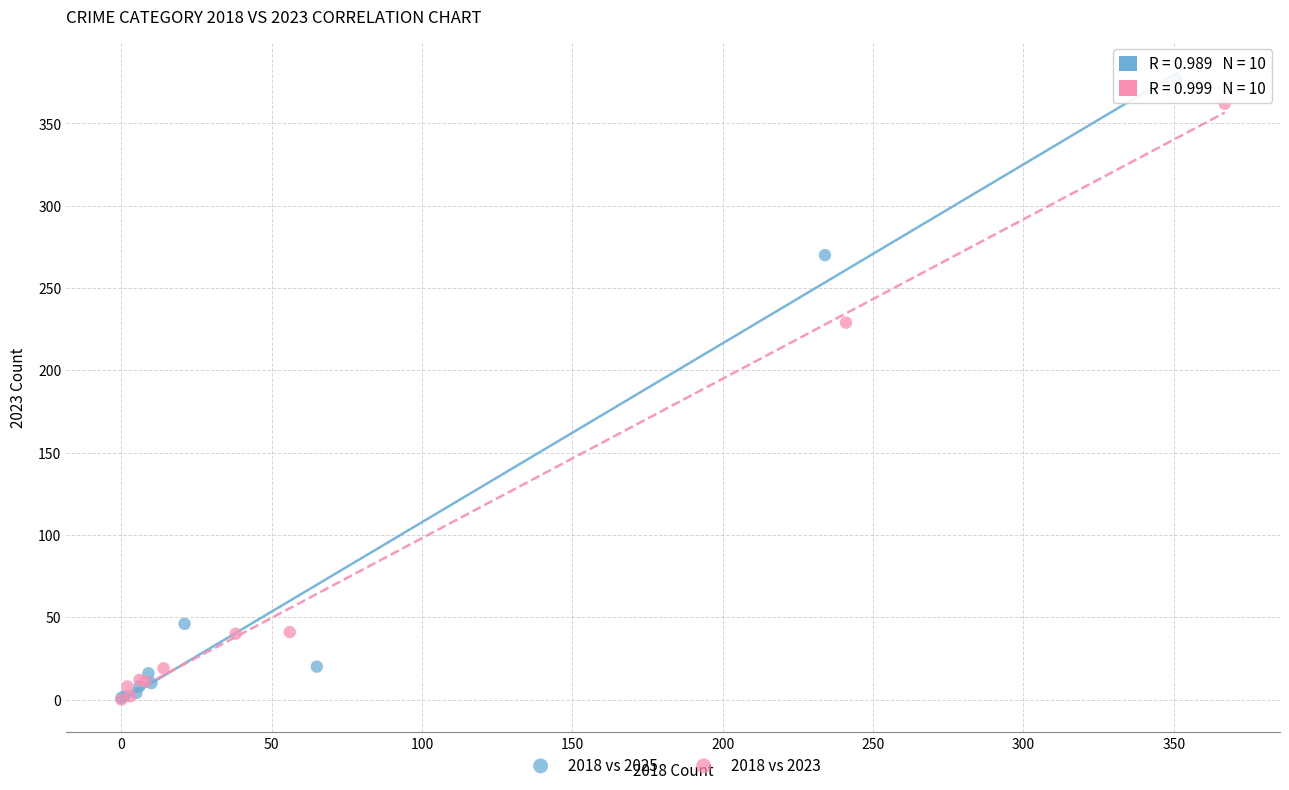

Which series has the widest spread of Y values?

2018 vs 2025